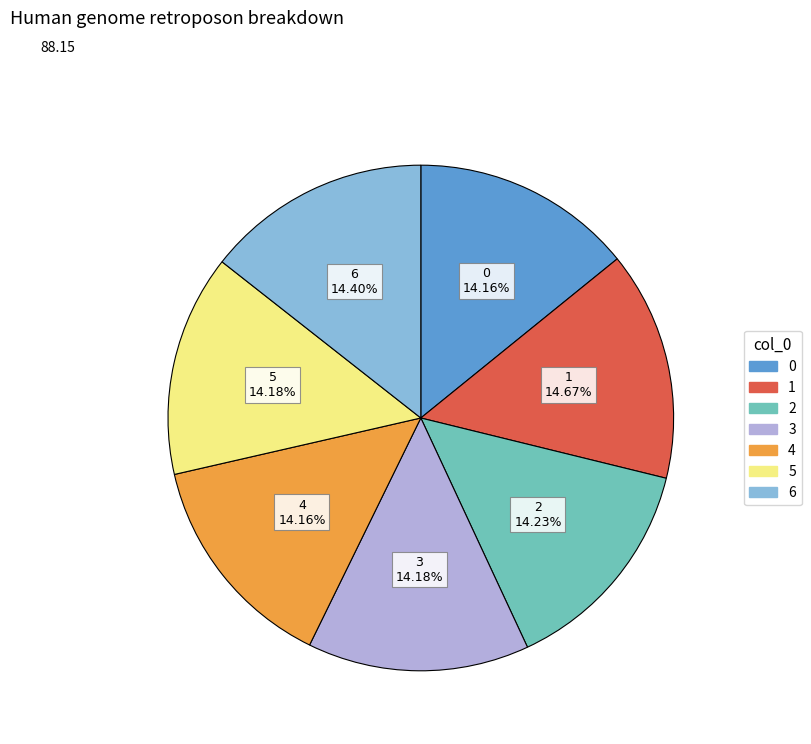

How many slices are in this pie chart?

7